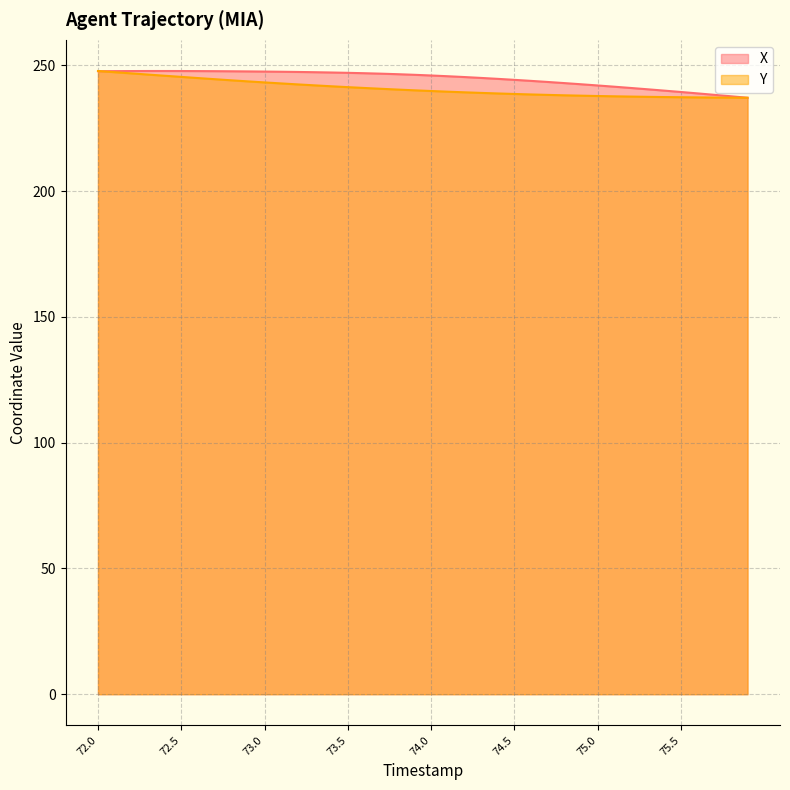

How many intersections are there between X and Y?

1